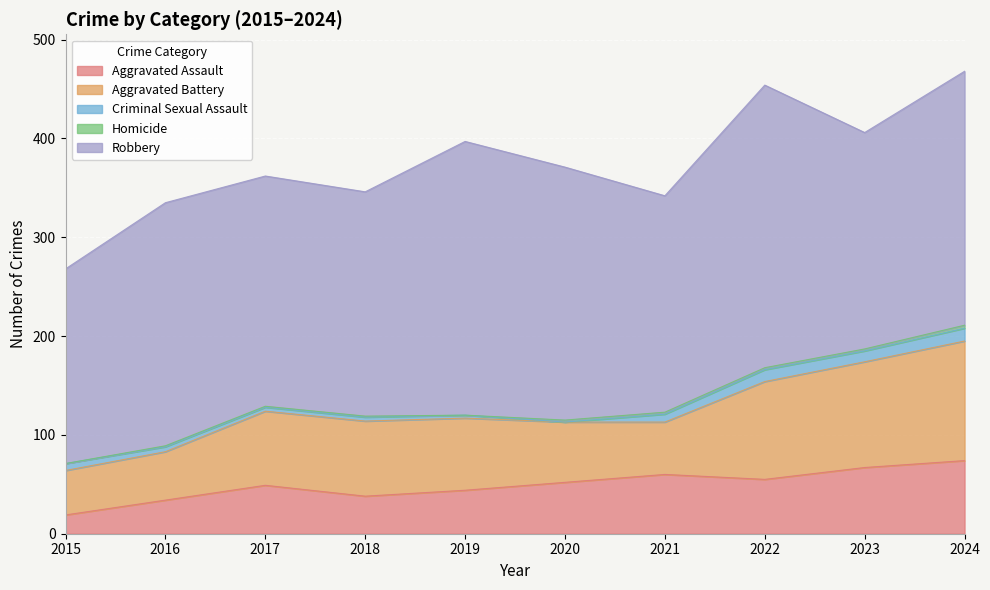

What is the difference between the second highest and minimum values in the Aggravated Battery series?

62